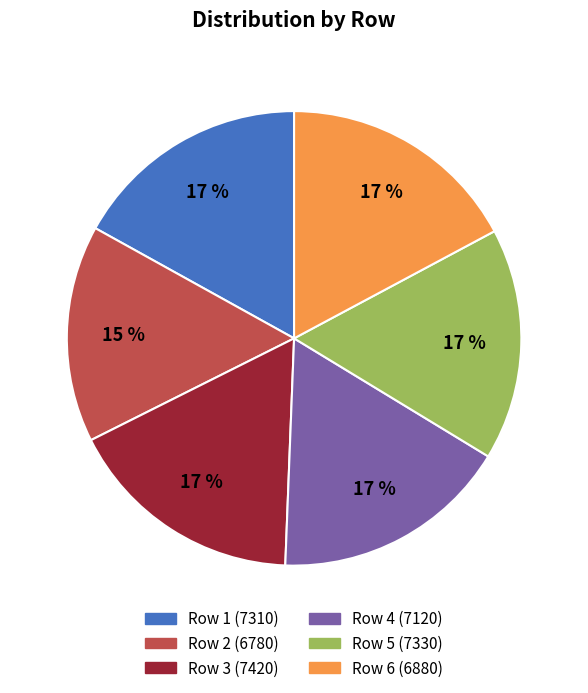

How many segments does this pie chart have?

6